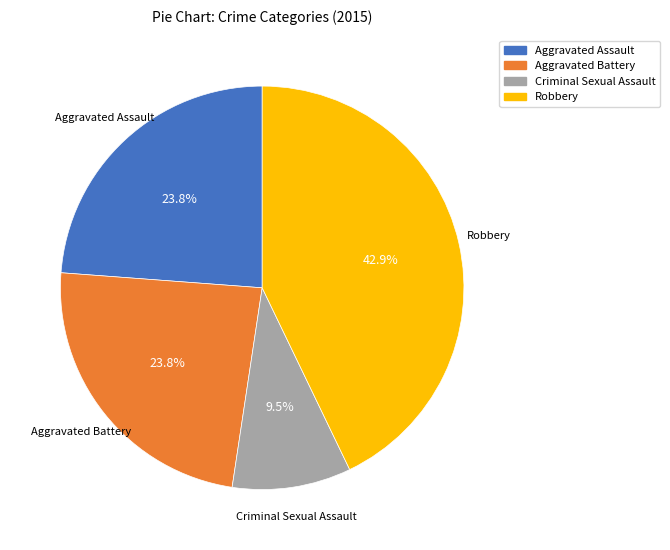

Combined, what portion of the pie is Aggravated Battery and Aggravated Assault?

47.6%